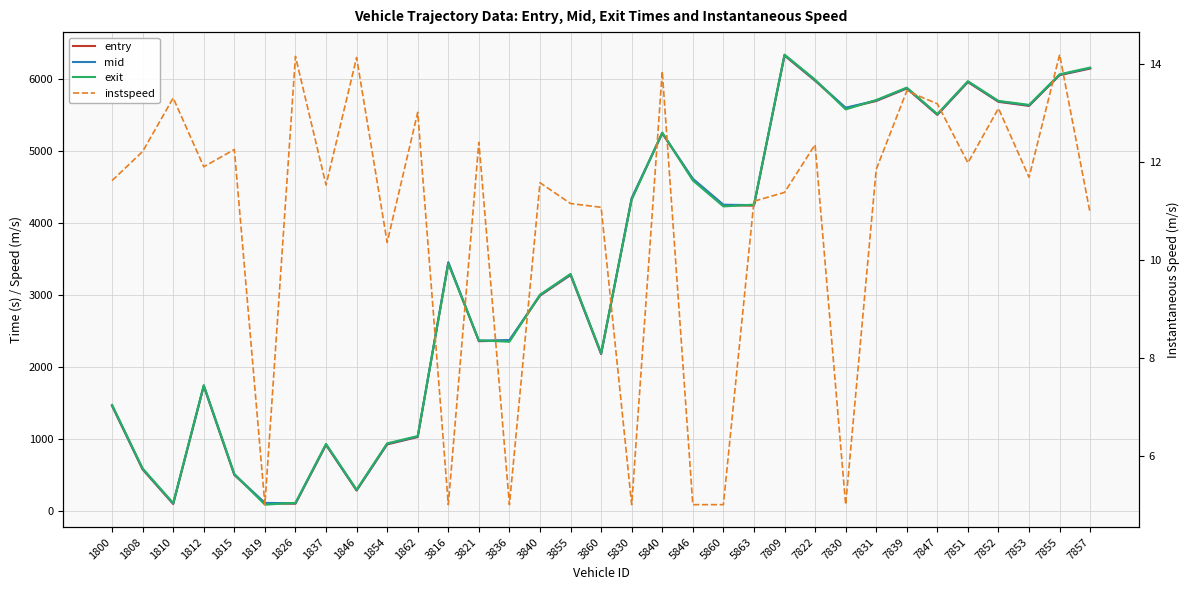

What is the difference between the highest and lowest values at 5830?

4338.2